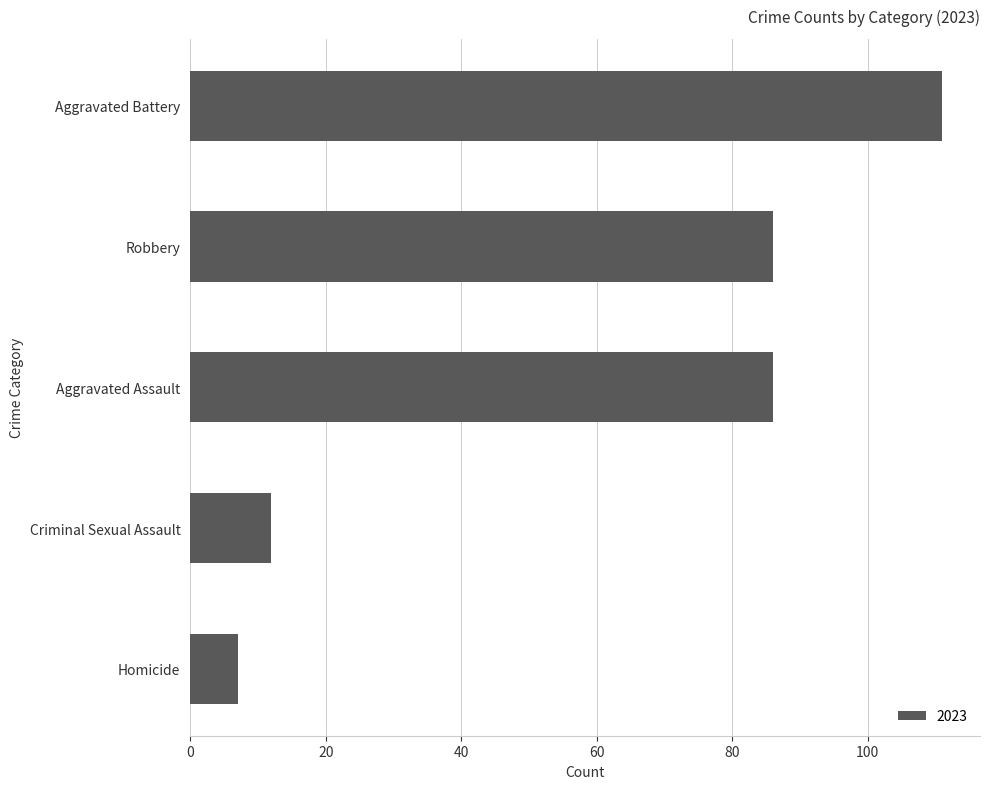

What is the maximum value shown in the chart?

111